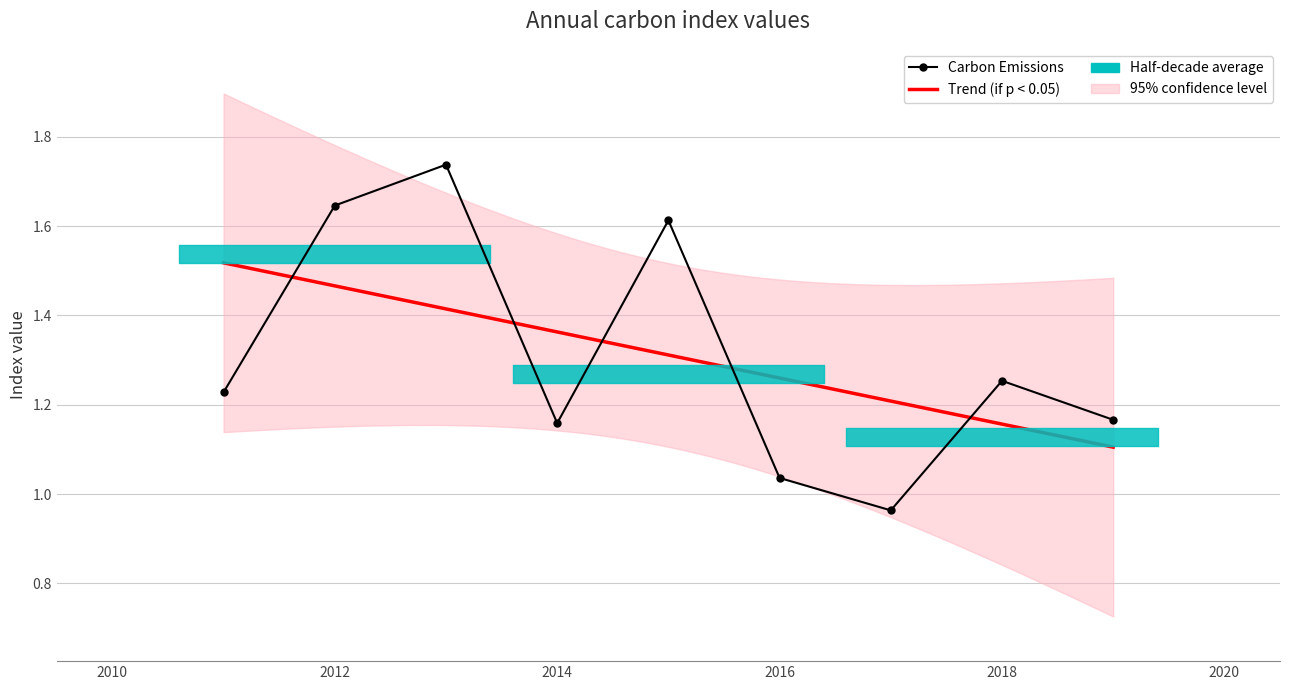

How many lines are shown in the chart?

1